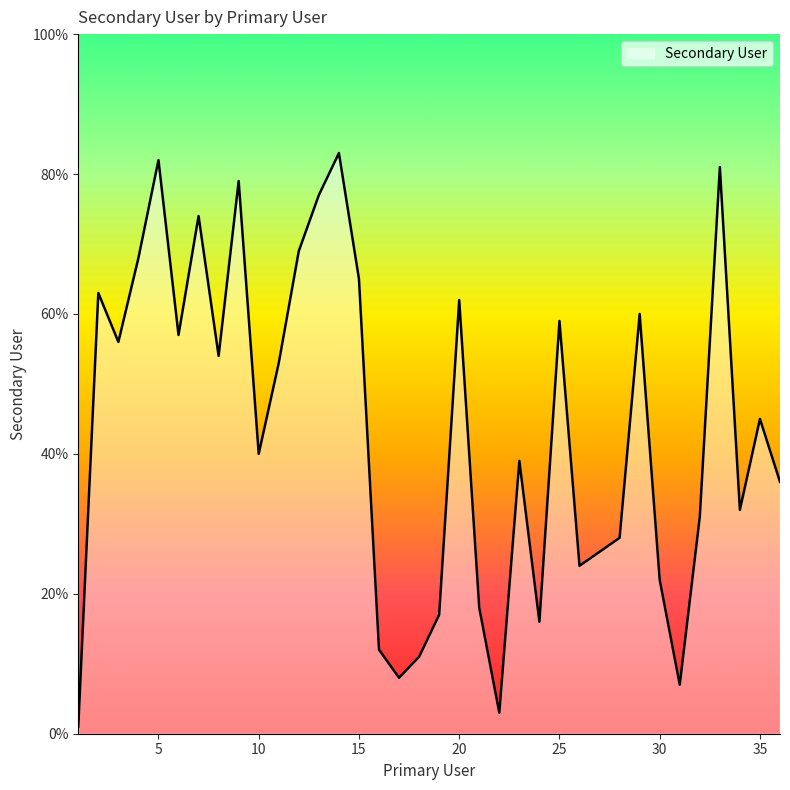

What is the maximum value shown in the chart?

83